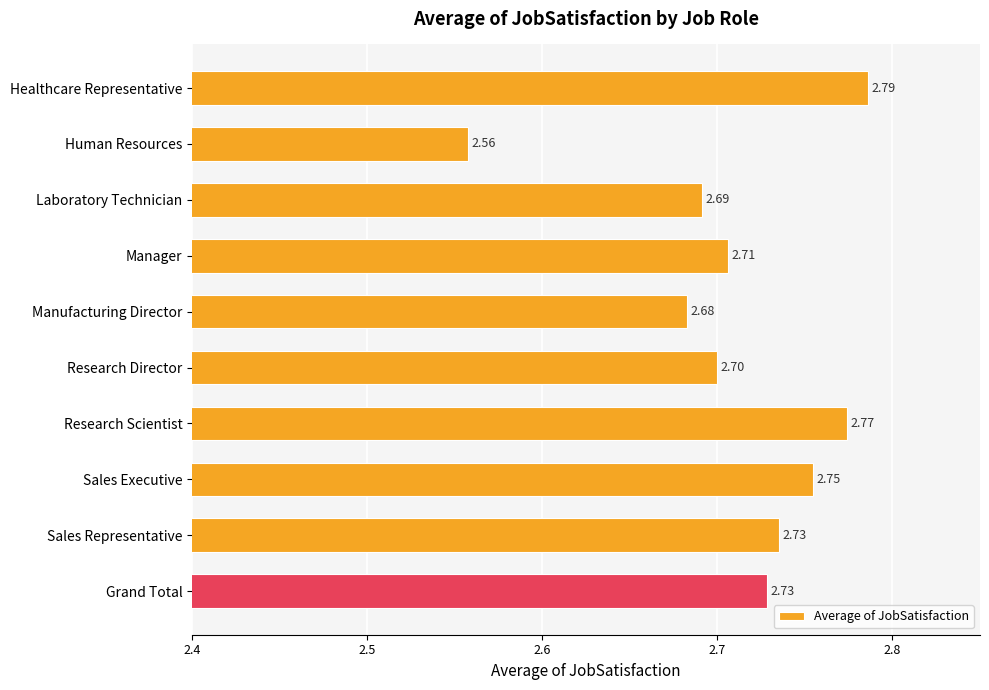

What is the sum of all values?

27.1